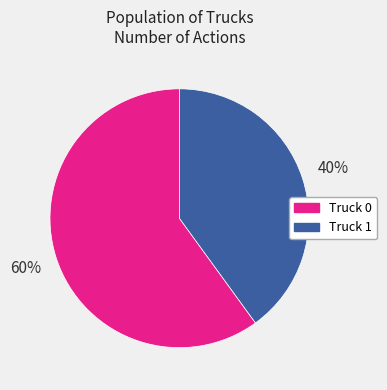

Does Truck 1 account for over 50% of the chart?

No